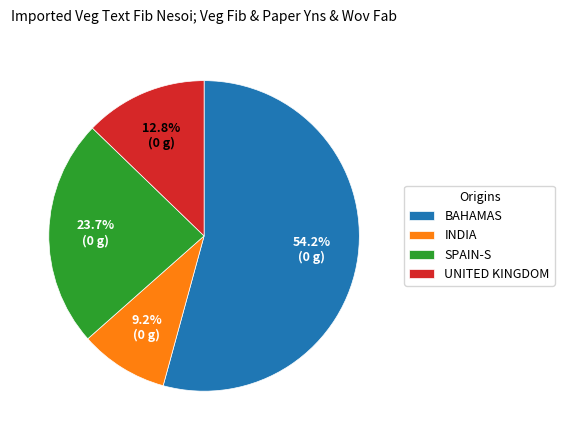

Rank the categories by value from highest to lowest.

BAHAMAS, SPAIN-S, UNITED KINGDOM, INDIA